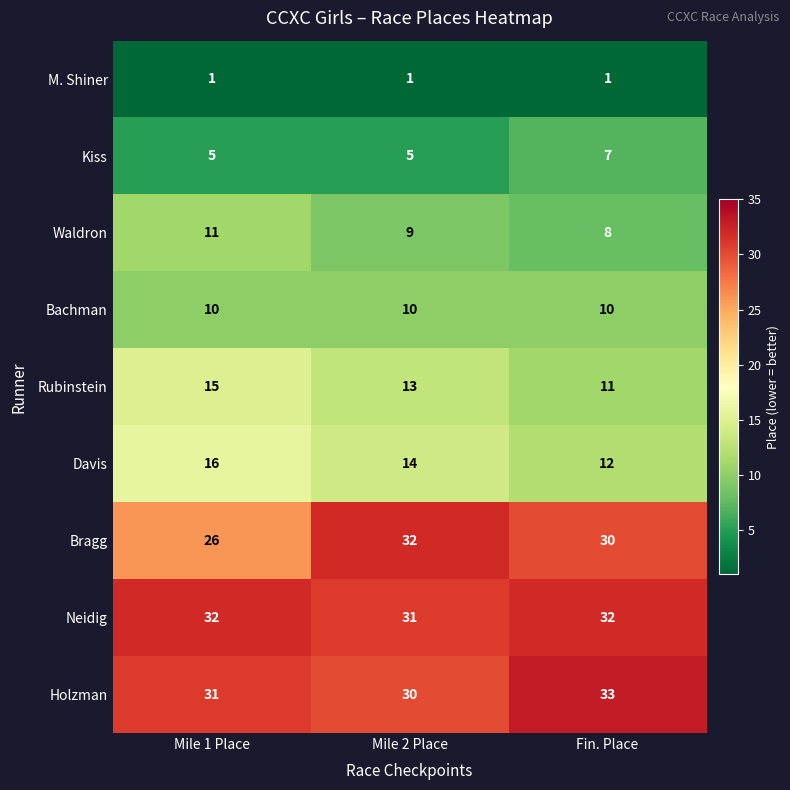

Reading left to right, list all the values displayed in this chart.

M. Shiner: 1	1	1
Kiss: 5	5	7
Waldron: 11	9	8
Bachman: 10	10	10
Rubinstein: 15	13	11
Davis: 16	14	12
Bragg: 26	32	30
Neidig: 32	31	32
Holzman: 31	30	33